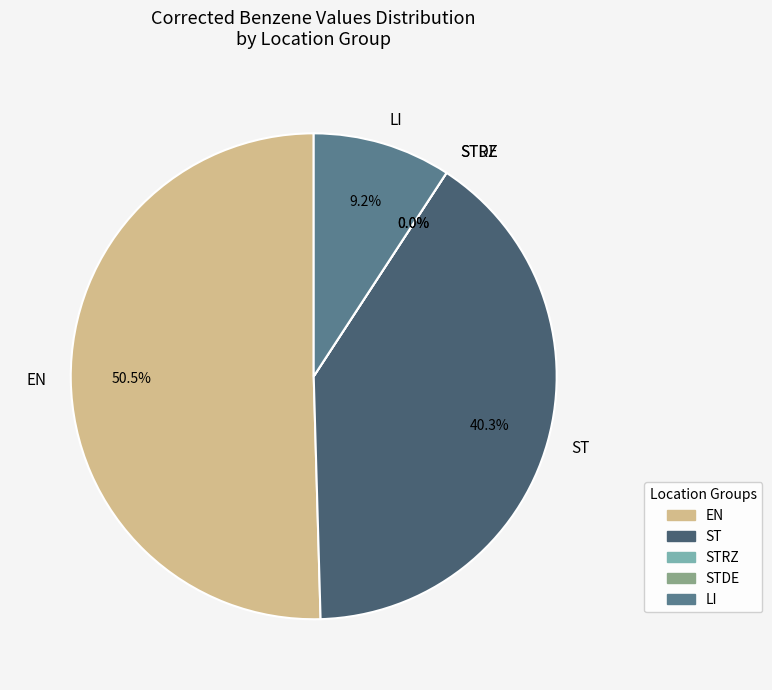

Is EN010 the majority of the pie?

No